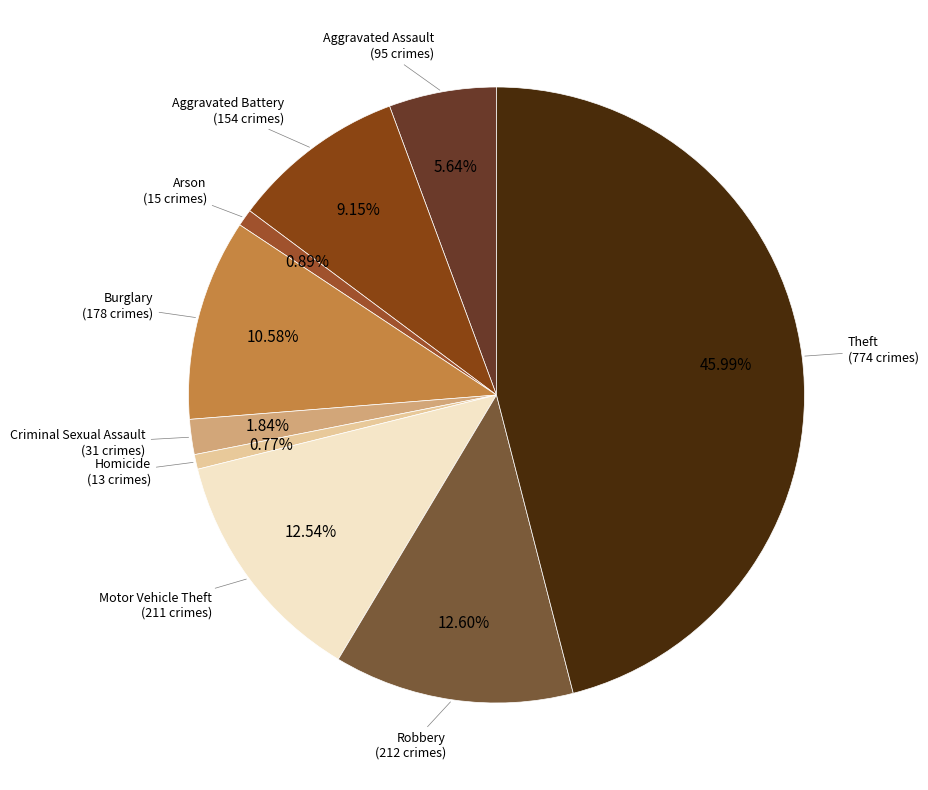

Which category has the biggest portion of the pie?

Theft